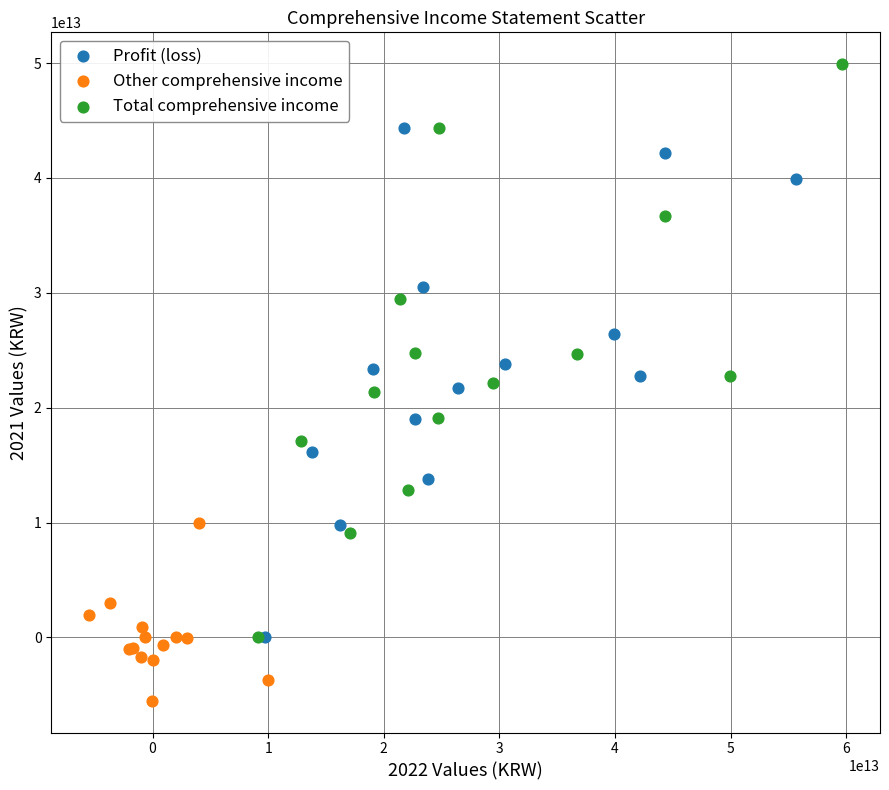

Which series reaches the minimum Y coordinate?

Other comprehensive income